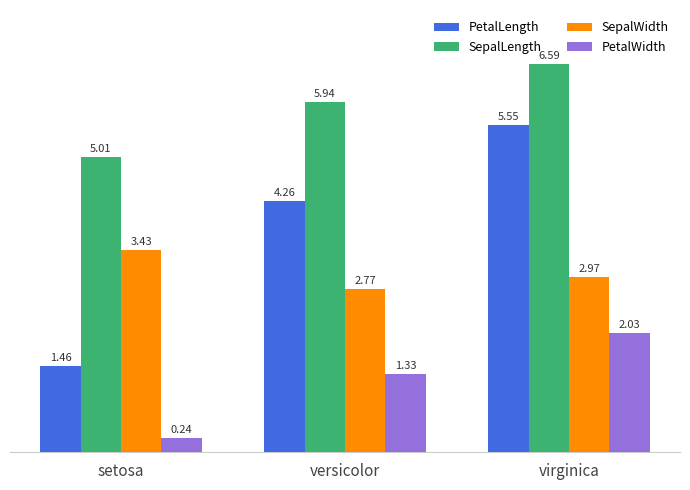

Rank the series by their average value, from lowest to highest.

PetalWidth, SepalWidth, PetalLength, SepalLength